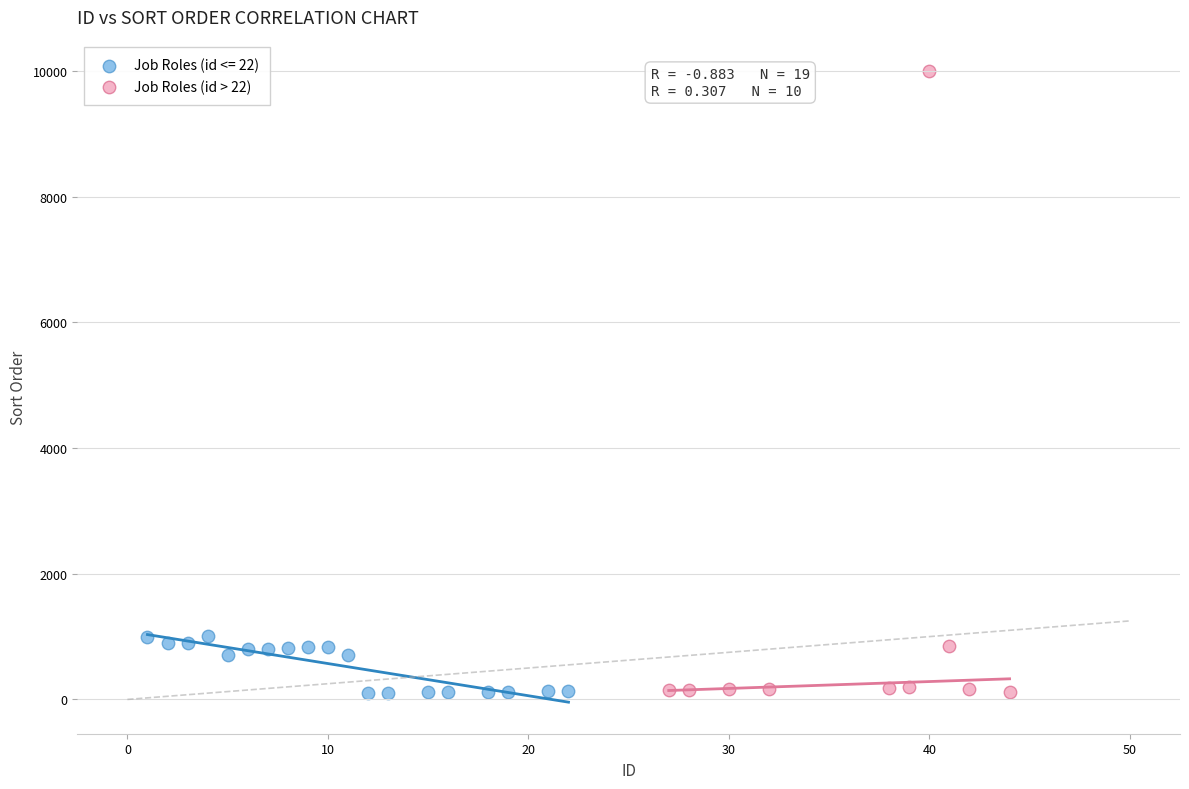

Which series contains the highest Y value?

Job Roles (id > 22)